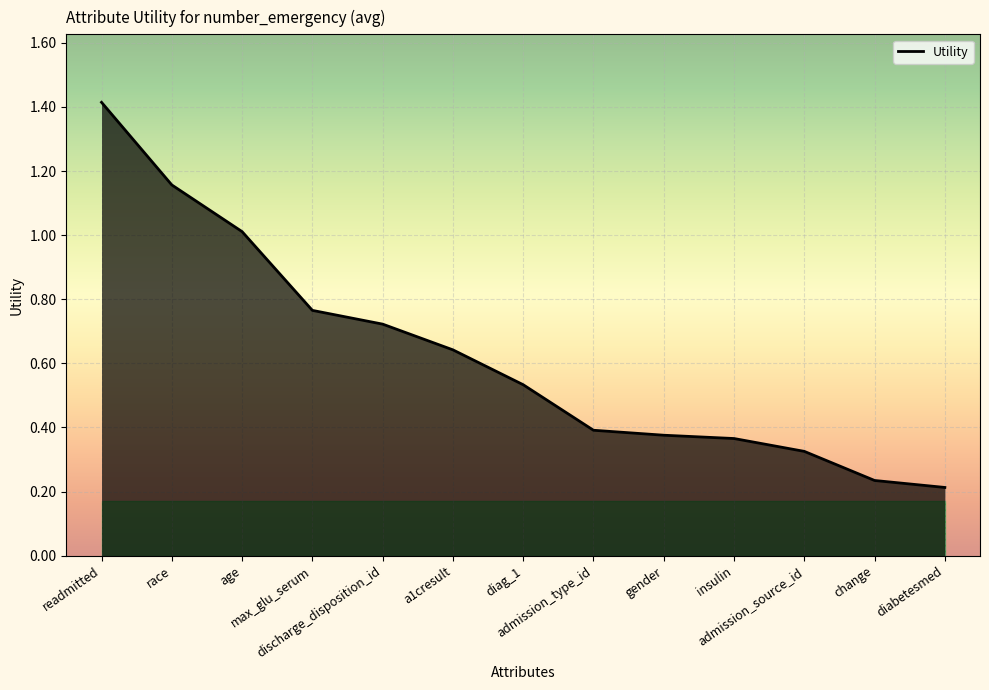

The value at gender is 0.5. True or false?

False